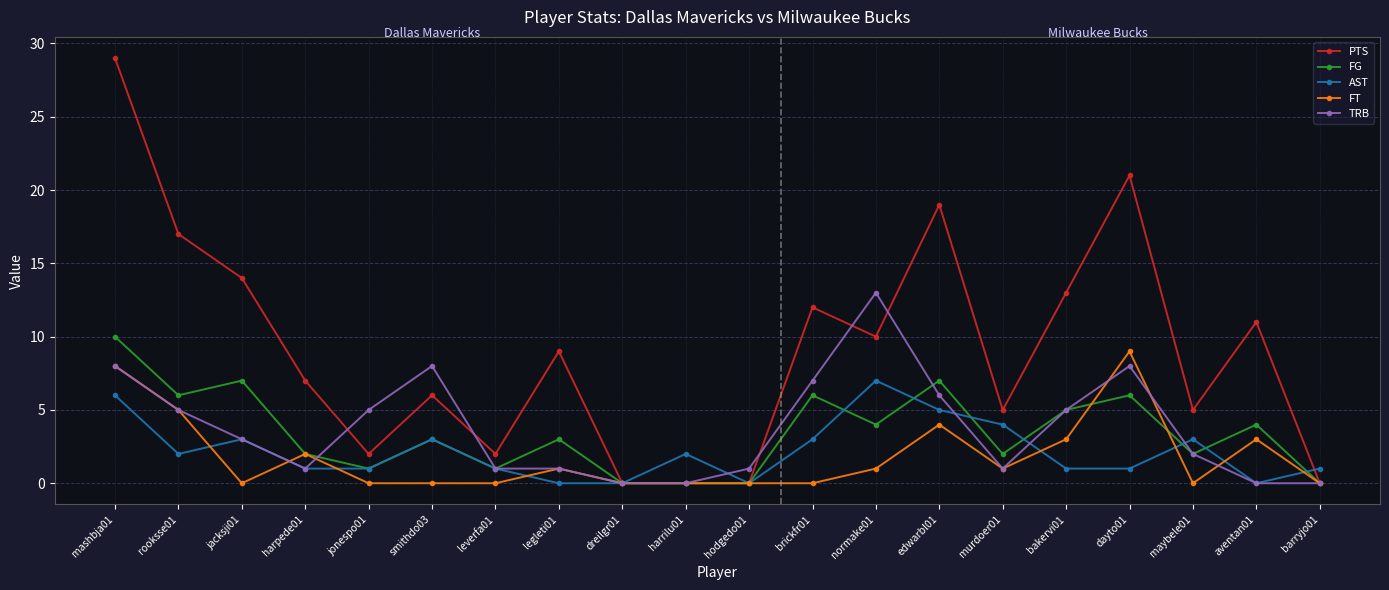

At which label does AST reach its peak?

normake01